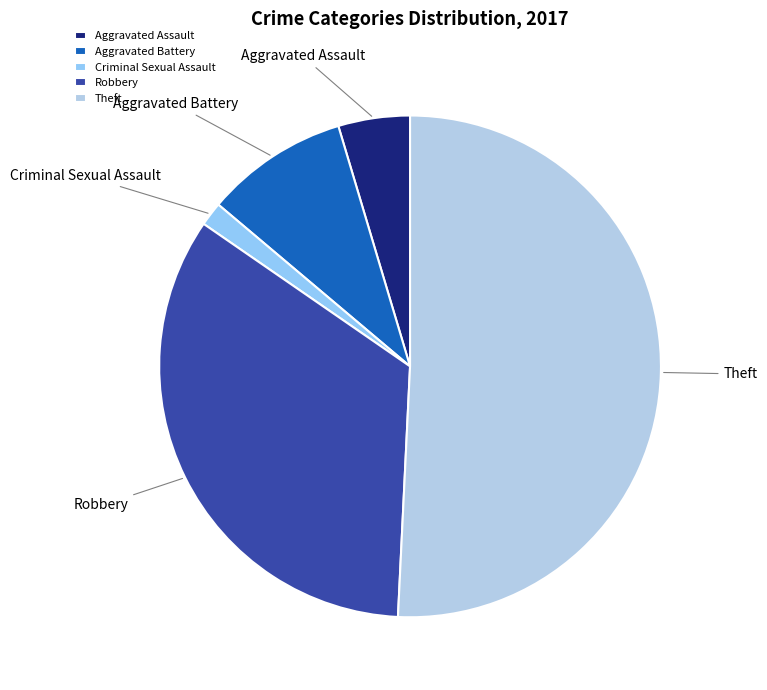

Rank the categories by value from highest to lowest.

Theft, Robbery, Aggravated Battery, Aggravated Assault, Criminal Sexual Assault